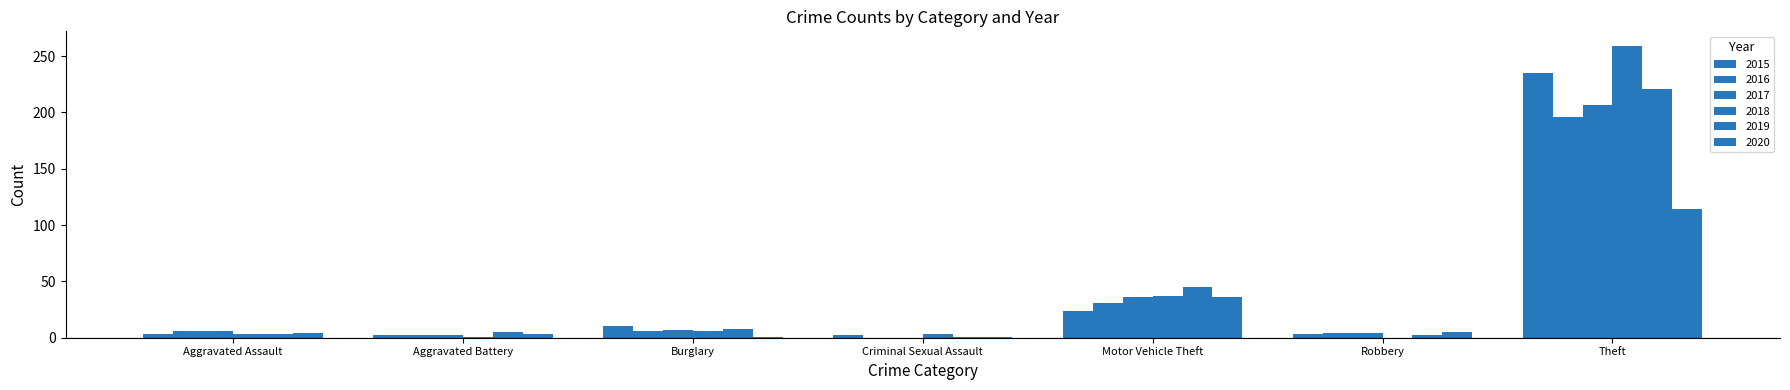

Which series changed the most between Motor Vehicle Theft and Robbery?

2019